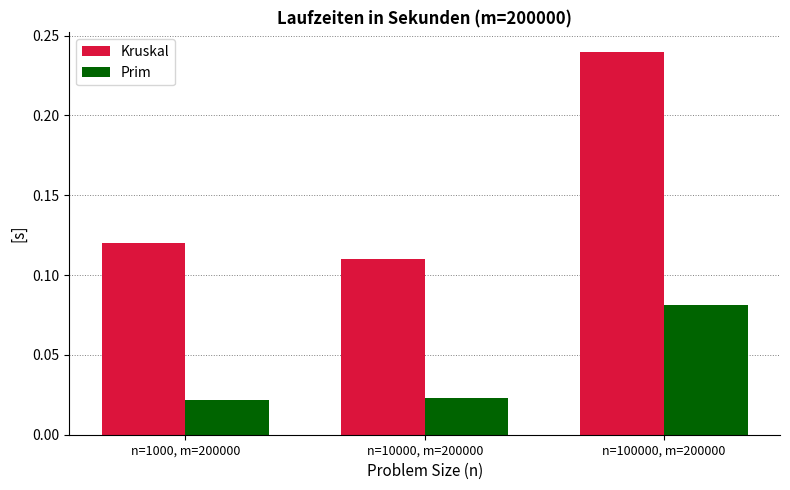

How many bars are there in total?

6